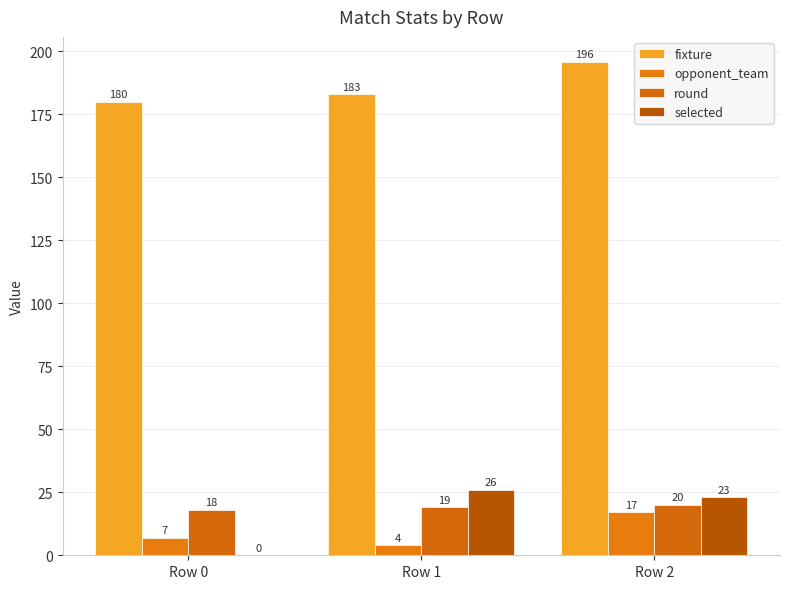

Where is fixture nearest to the value 188?

Row 1